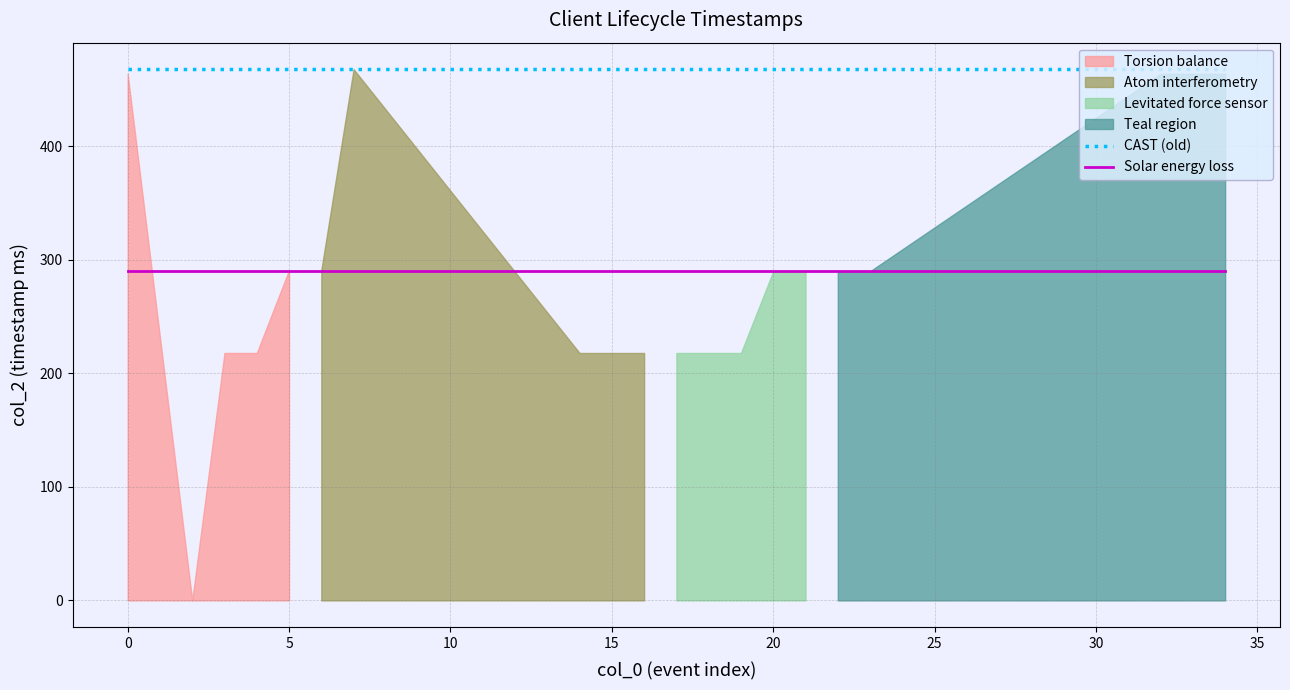

What is the highest value of the CAST (old) series?

468.0